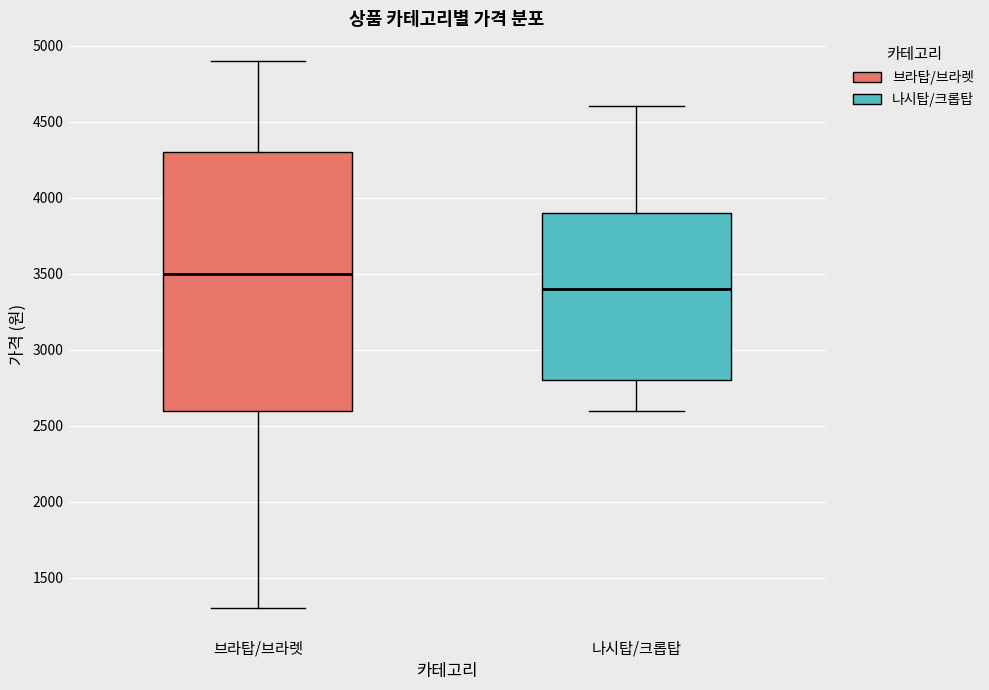

Reading left to right, read every box against the y-axis: the position of its median line, the range the box covers, and the ends of its whiskers. The values are not printed on the chart, so give them approximately, as read against the axis.

브라탑/브라렛: median 3500, box 2600 to 4300, whiskers 1300 to 4900
나시탑/크롭탑: median 3400, box 2800 to 3900, whiskers 2600 to 4600